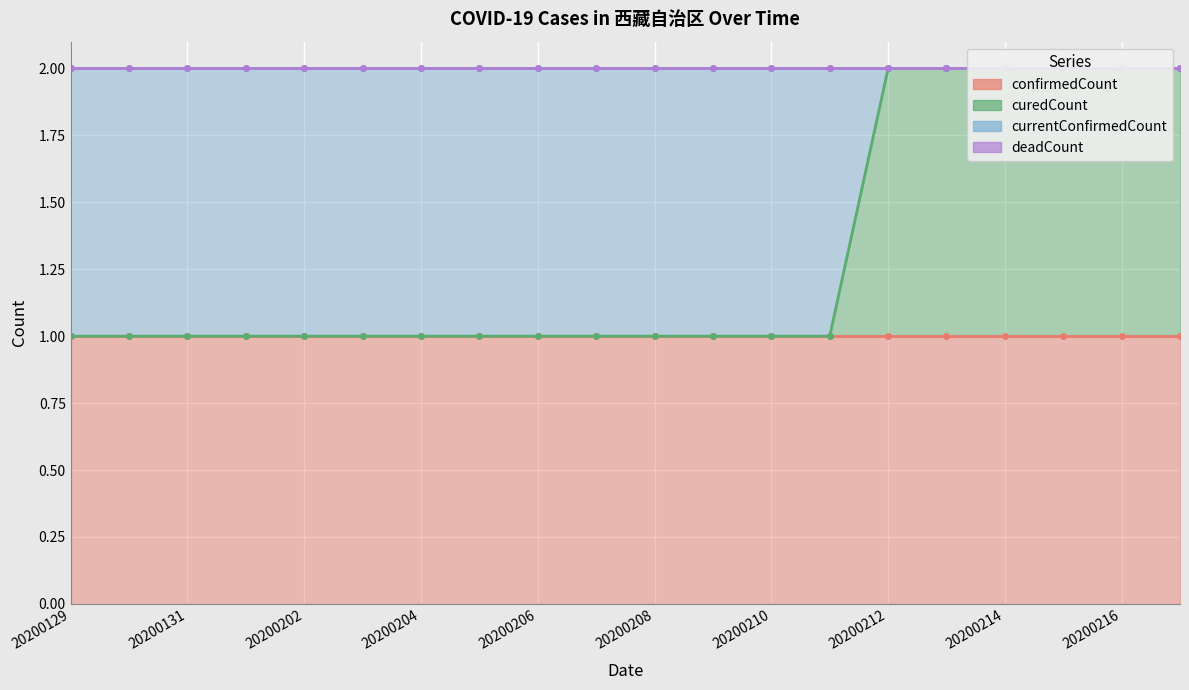

What is the total value across all series at 20200208?

2